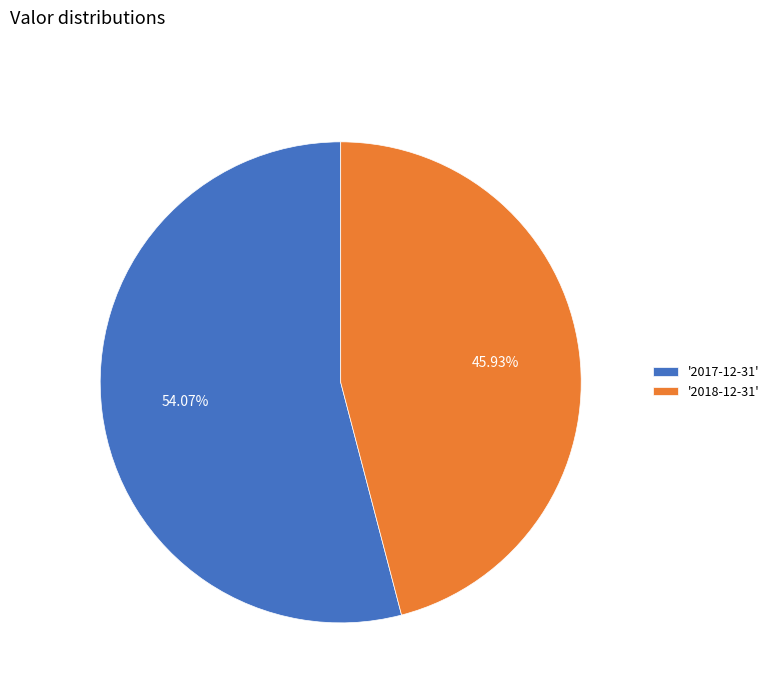

To the nearest percent, what is the average slice percentage?

50%